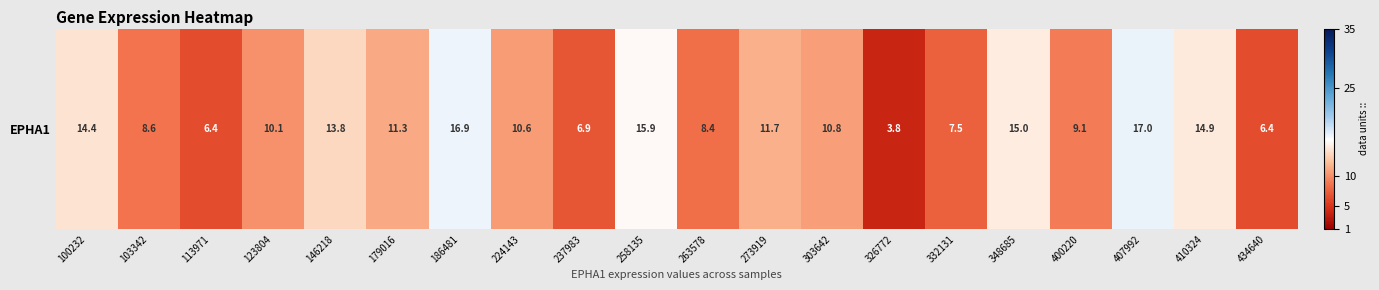

At which label is the value closest to 10?

123804